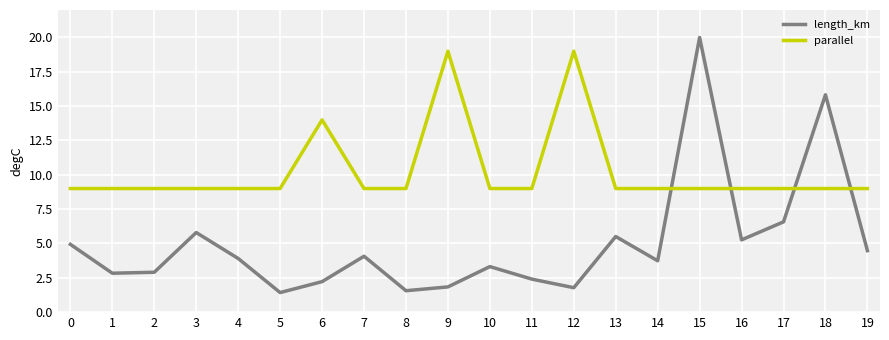

Rank the series by their maximum value, from lowest to highest.

parallel, length_km